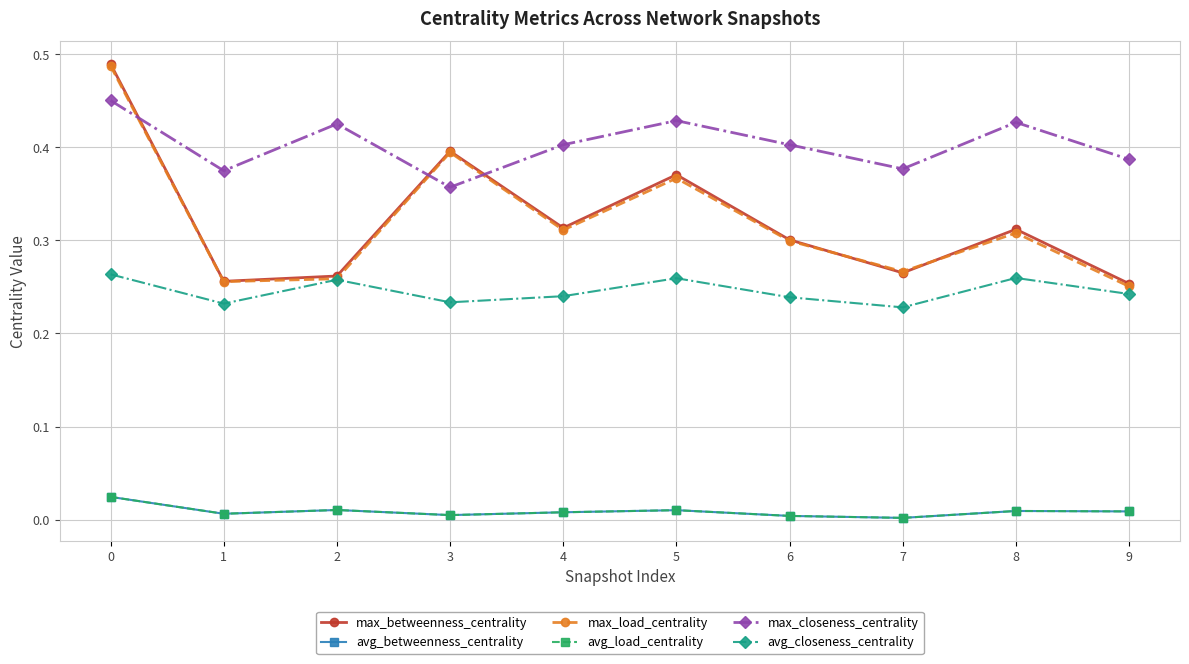

Does the chart have visible grid lines?

Yes